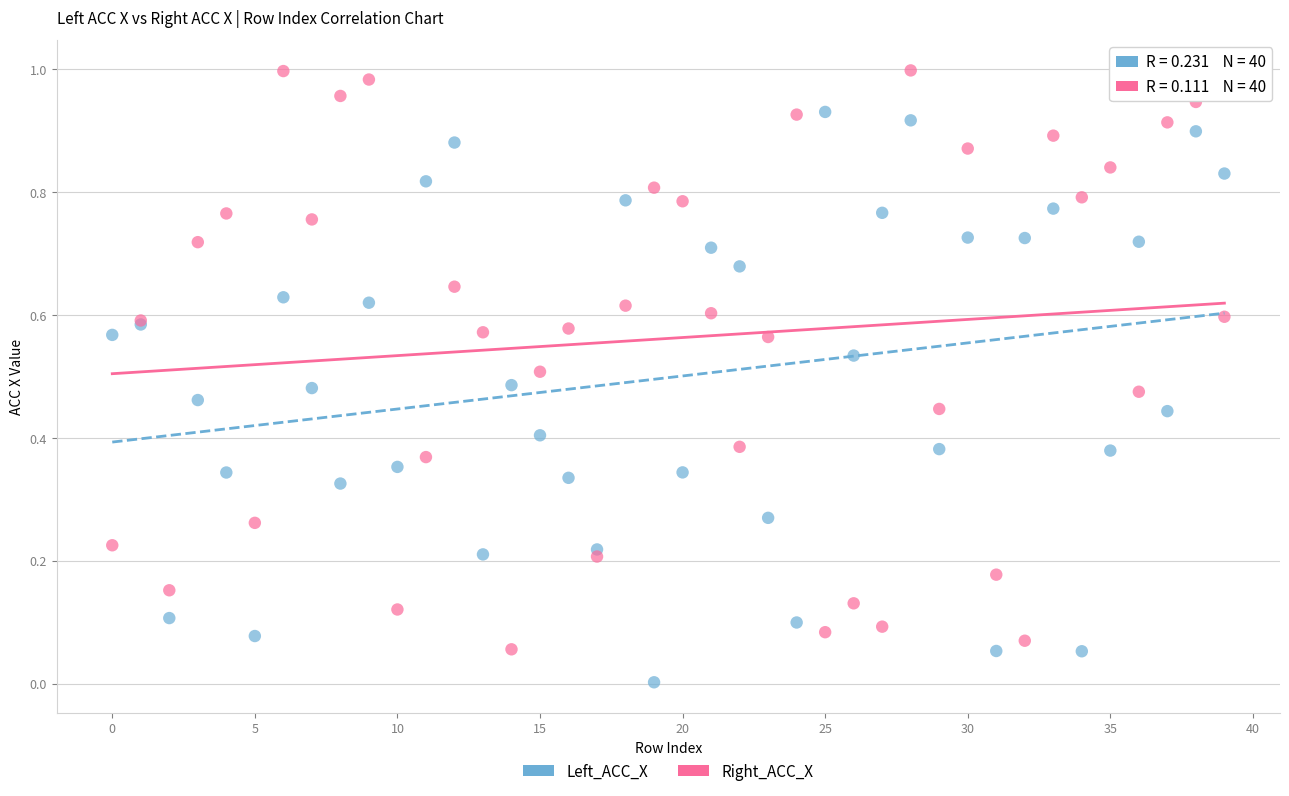

Which series contains the lowest Y value?

Left_ACC_X